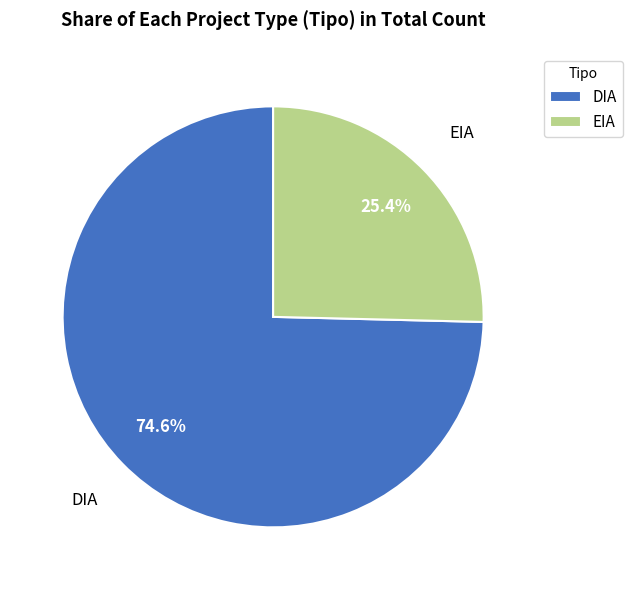

Combined, do EIA and DIA account for over 50%?

Yes